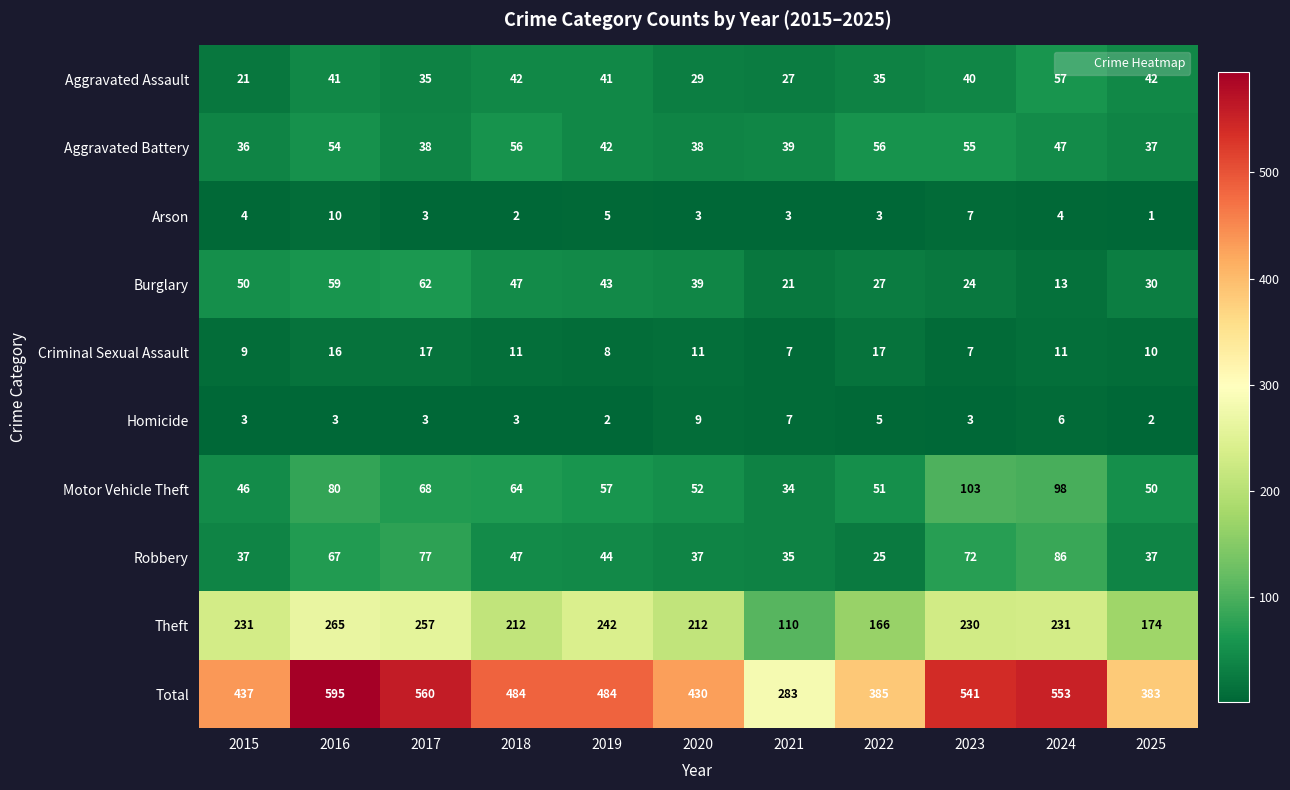

How many Arson values are between 3 and 5?

7